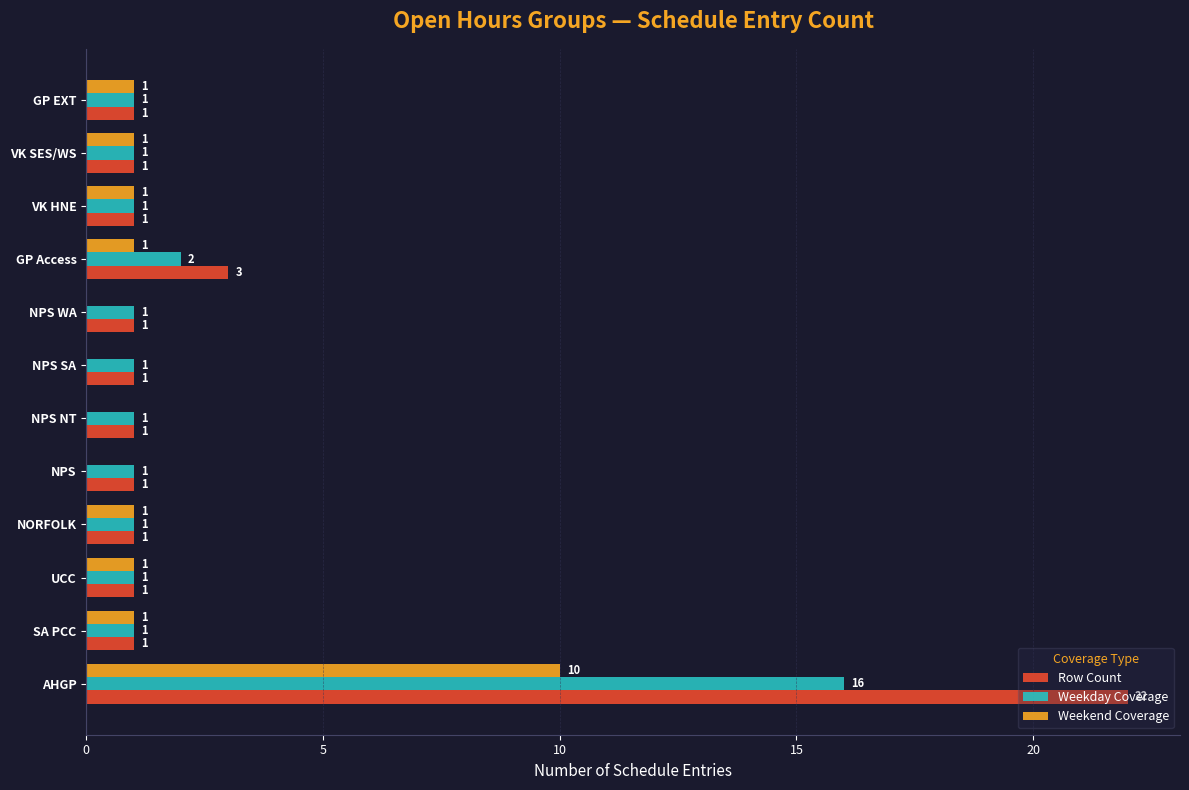

True or false: Weekday Coverage has a value of 7 at AHGP.

False